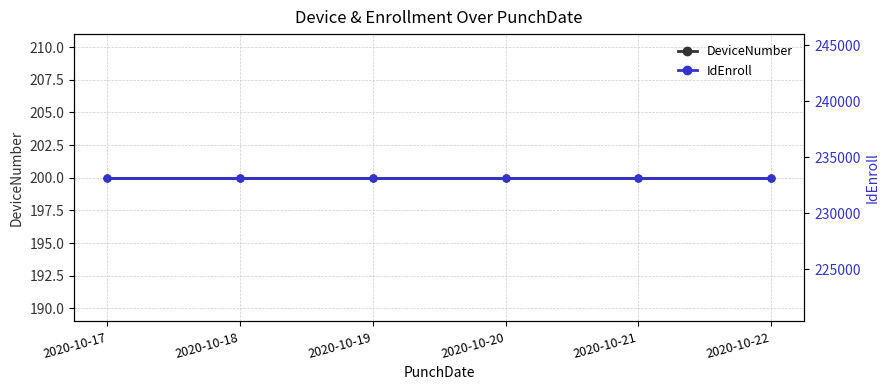

At which label does IdEnroll reach its minimum?

2020-10-17